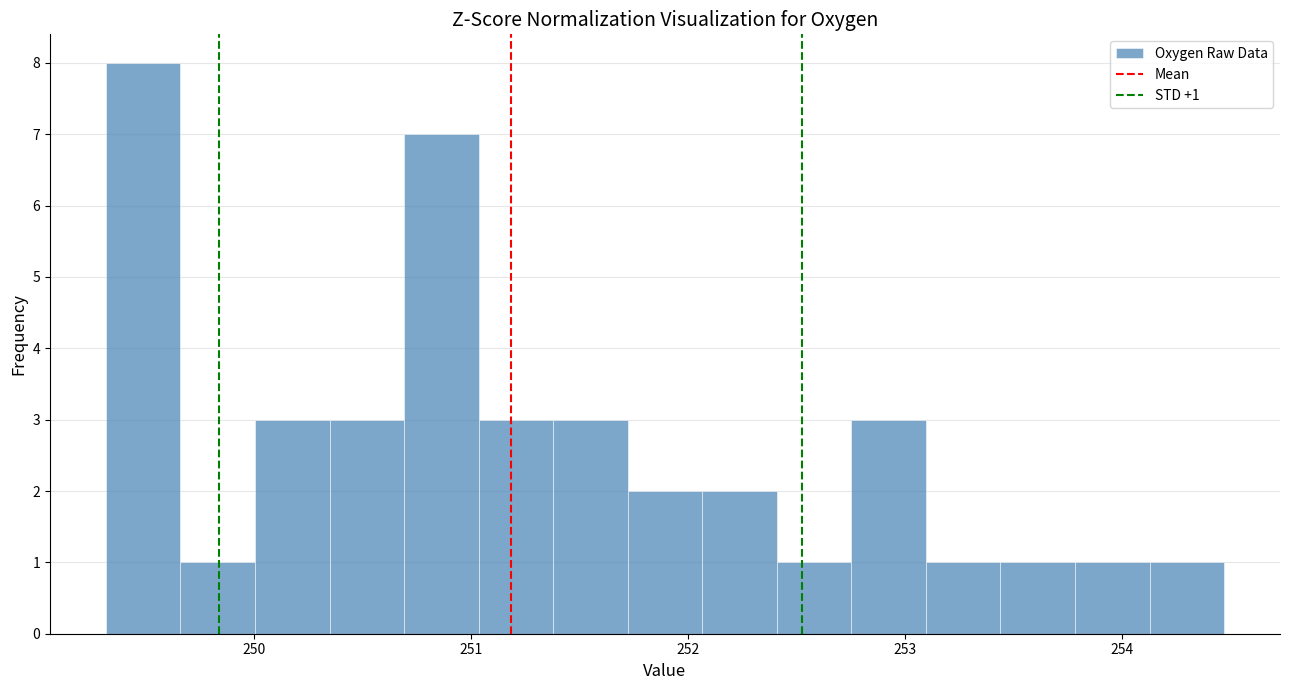

Around what value on the x-axis is the tallest bar? Give the approximate position of its centre, as read against the axis.

249.5